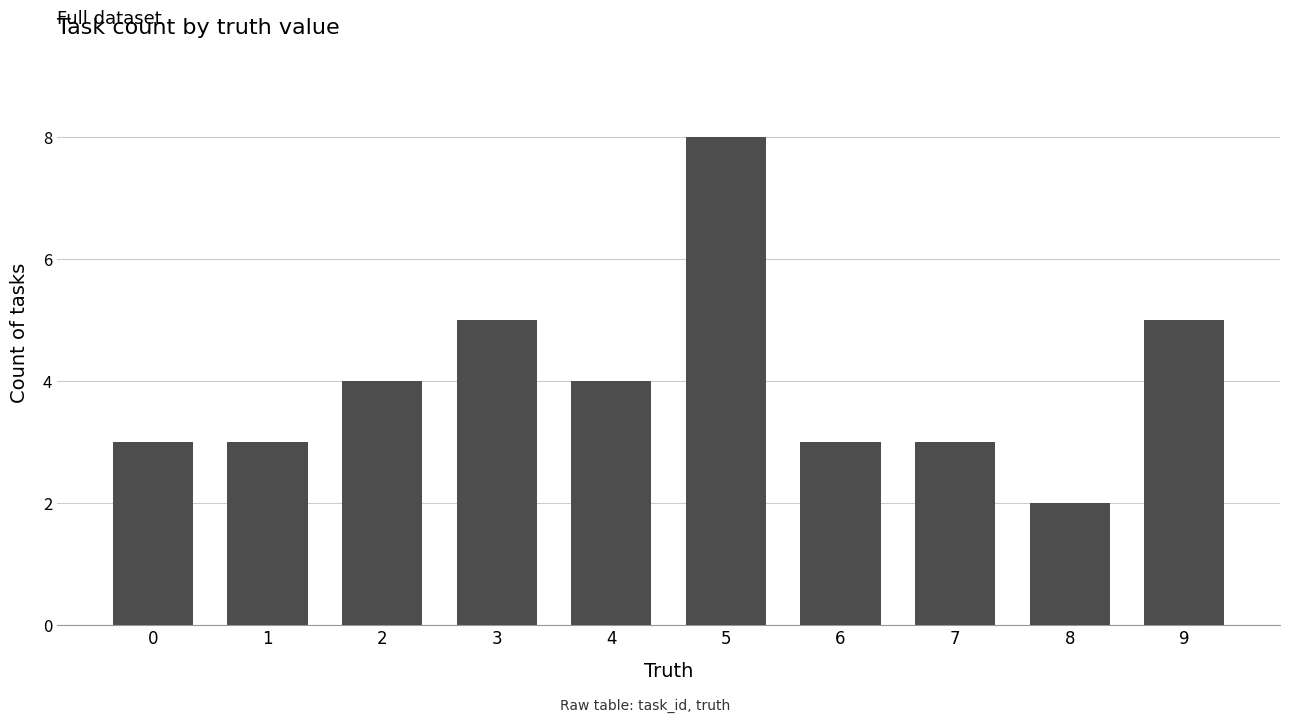

How many values are between 3 and 5?

8